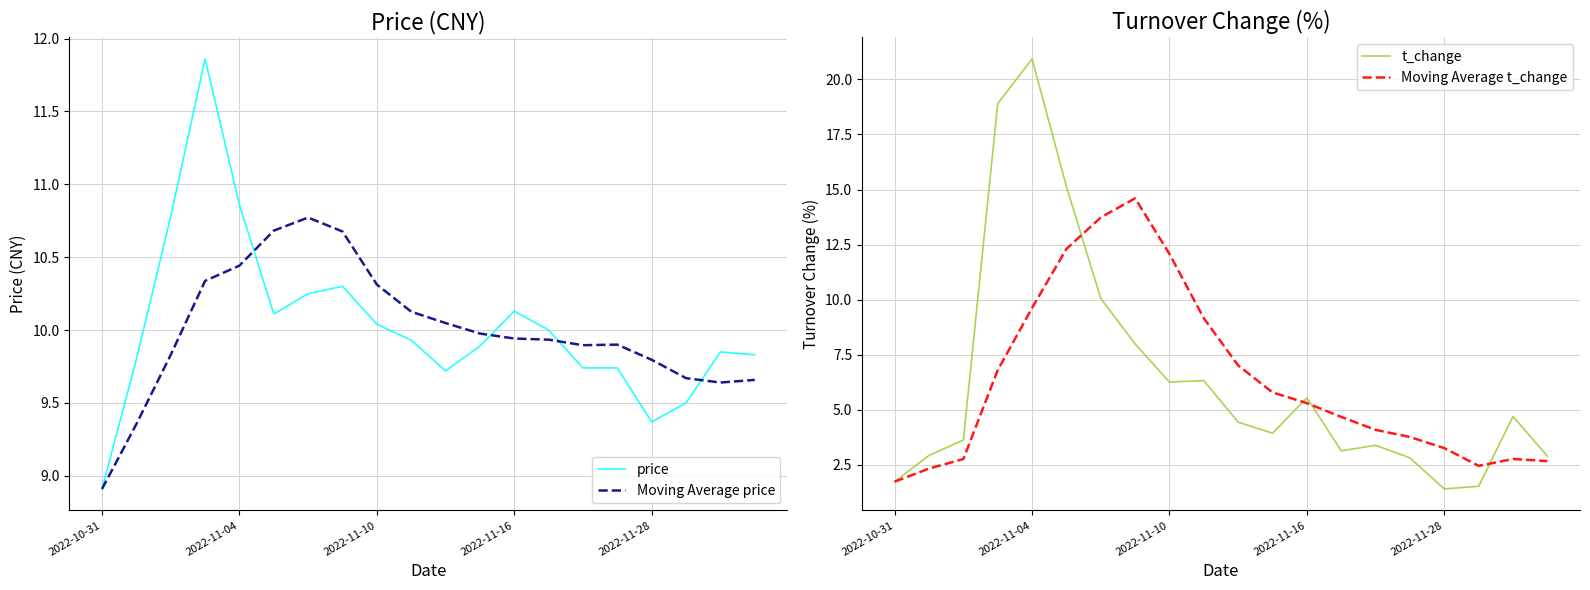

The Moving Average price series shows 10.7 at 5. True or false?

True